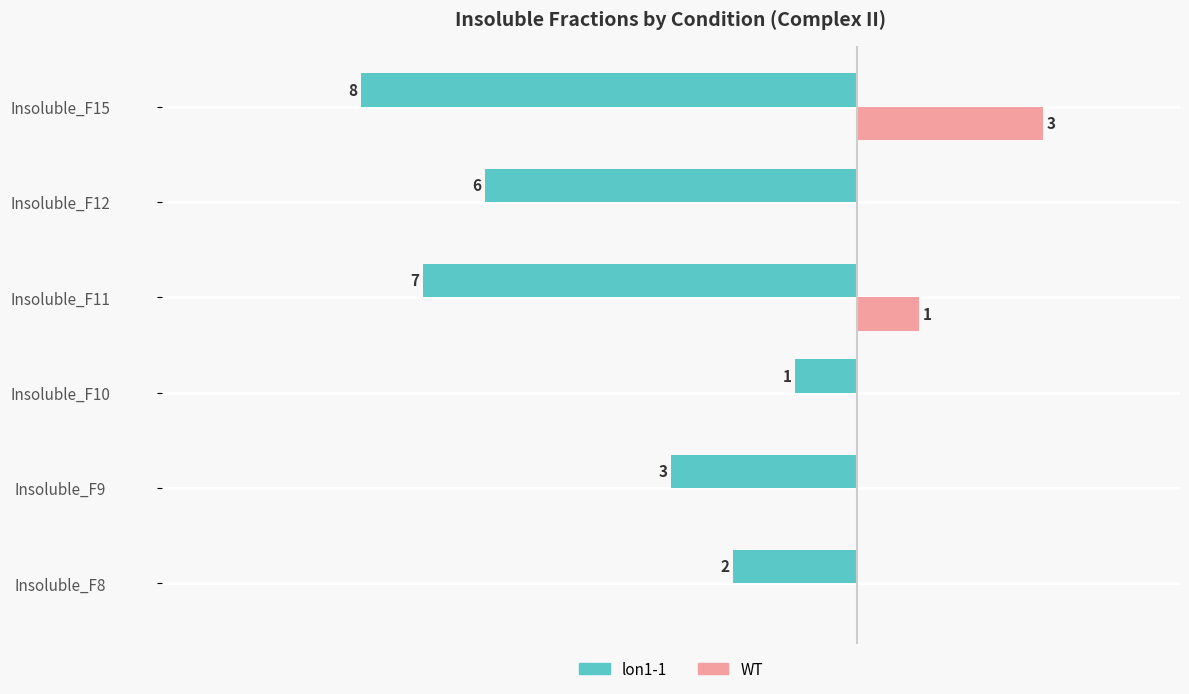

At which category is the sum across all series the highest?

Insoluble_F10